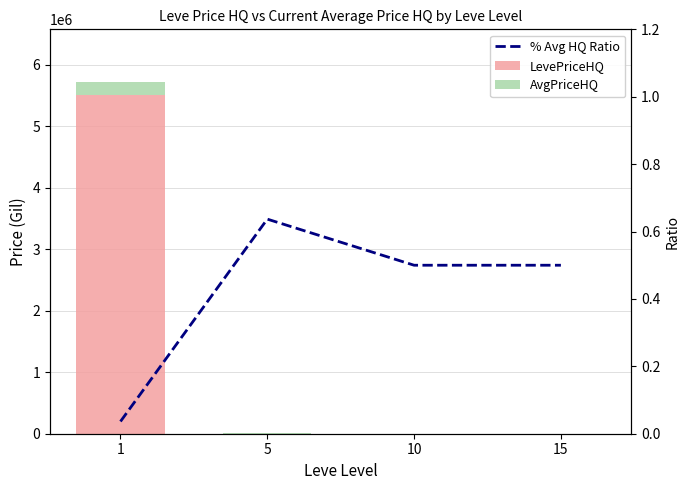

The AvgPriceHQ series shows 1266.7 at 10. True or false?

True